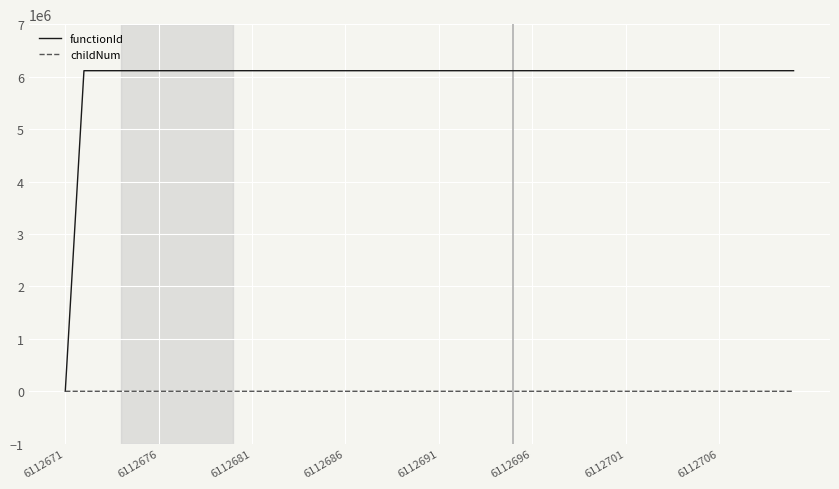

List the series in order of their peak value, lowest first.

childNum, functionId